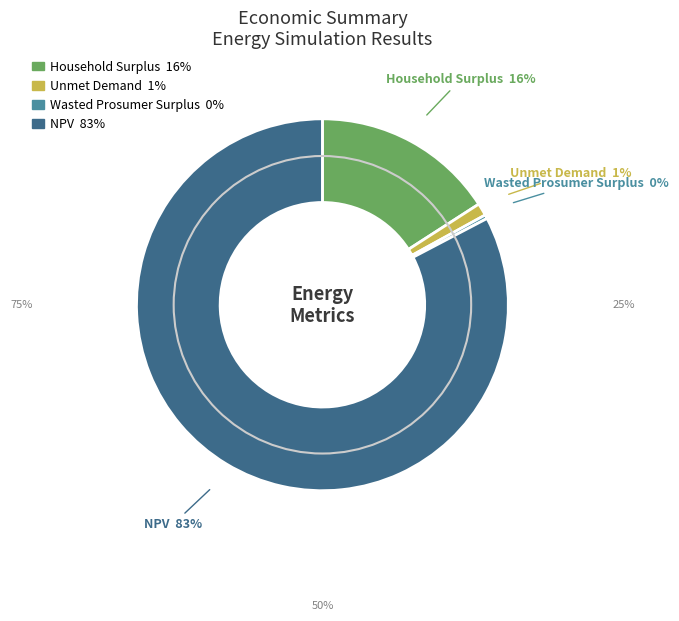

Is it true that Unmet Demand is 1% of the pie?

True